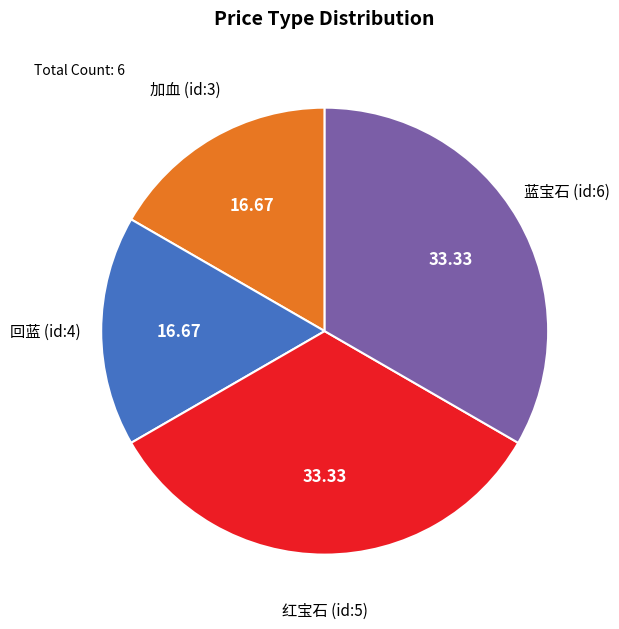

Is the sum of 蓝宝石 (id:6) and 红宝石 (id:5) greater than half?

Yes